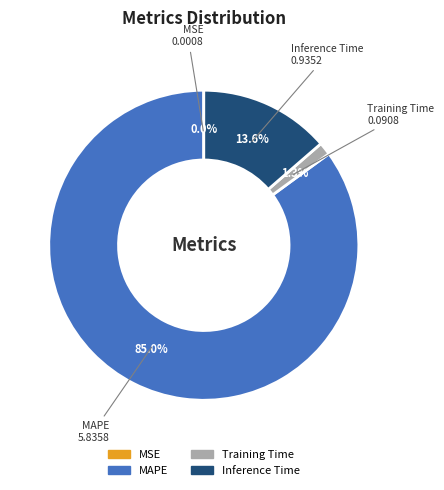

How much of the chart is everything except Training Time?

98.7%